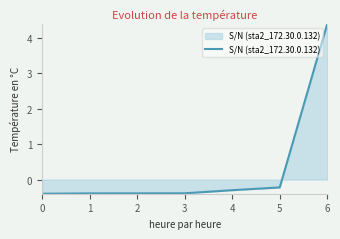

How many lines are shown in the chart?

1